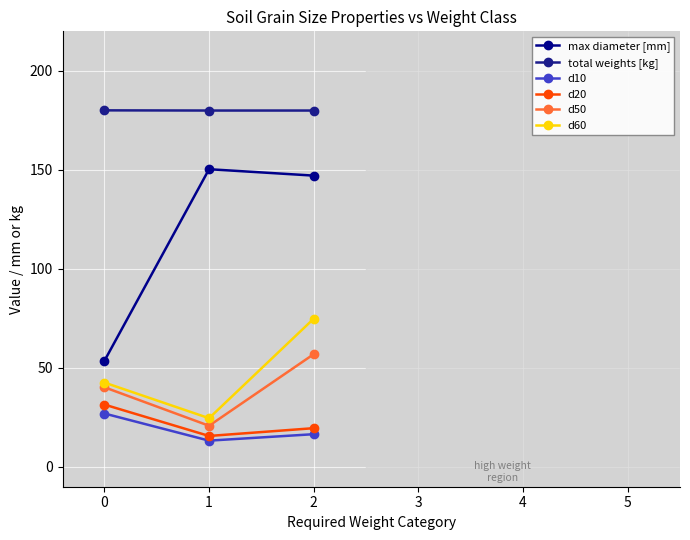

Is this an area chart (filled region under the line)?

No